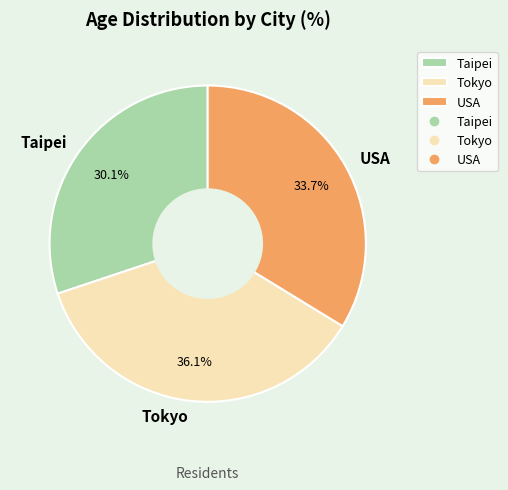

What percentage is NOT represented by USA?

66.3%